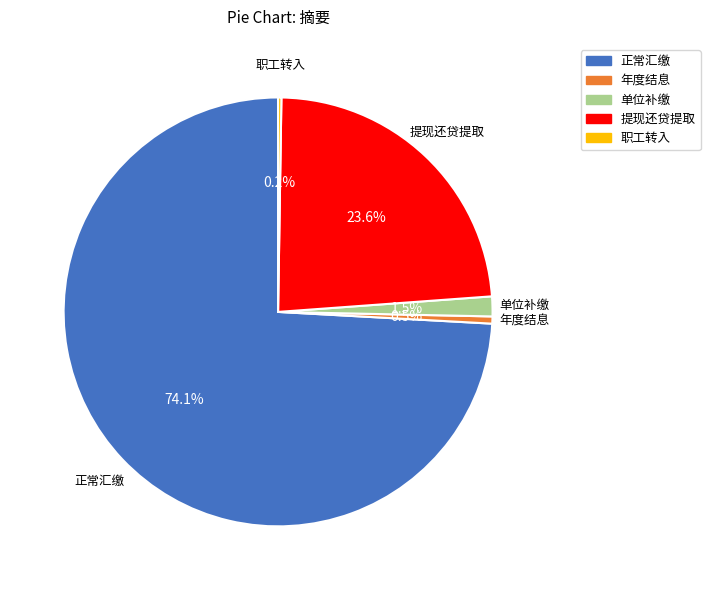

Is the sum of 年度结息 and 提现还贷提取 greater than half?

No